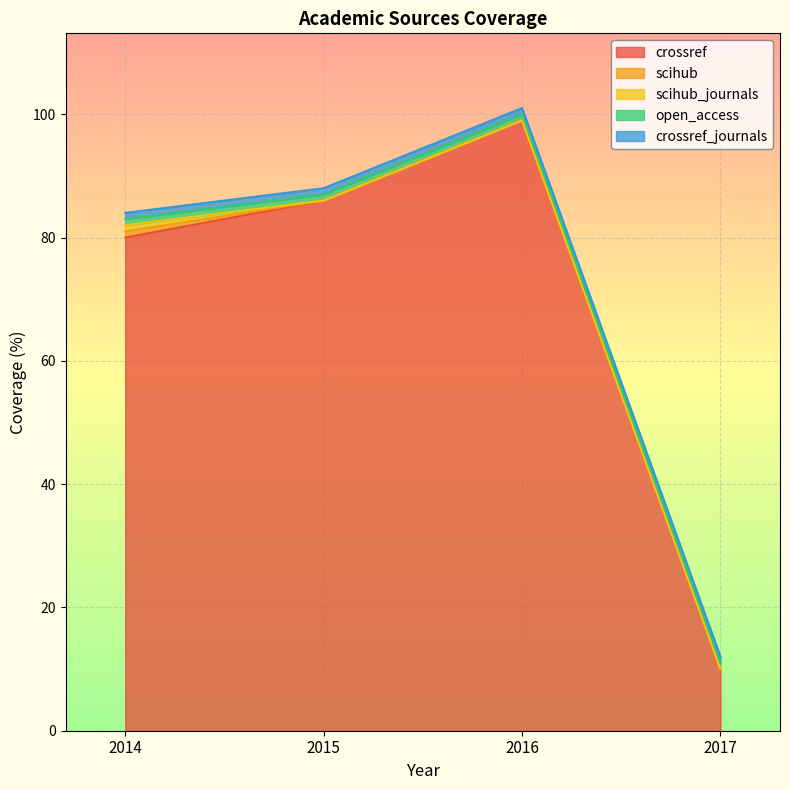

True or false: crossref and scihub_journals cross at least once.

False